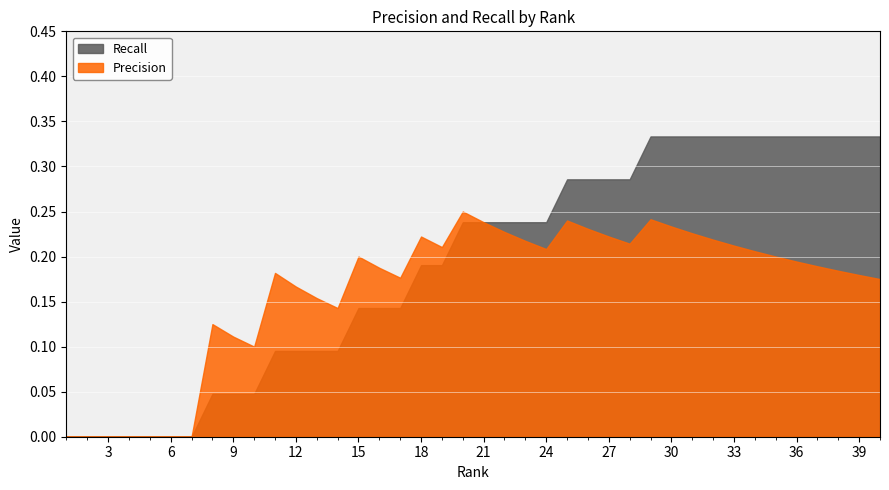

How many series are shown in this chart?

2